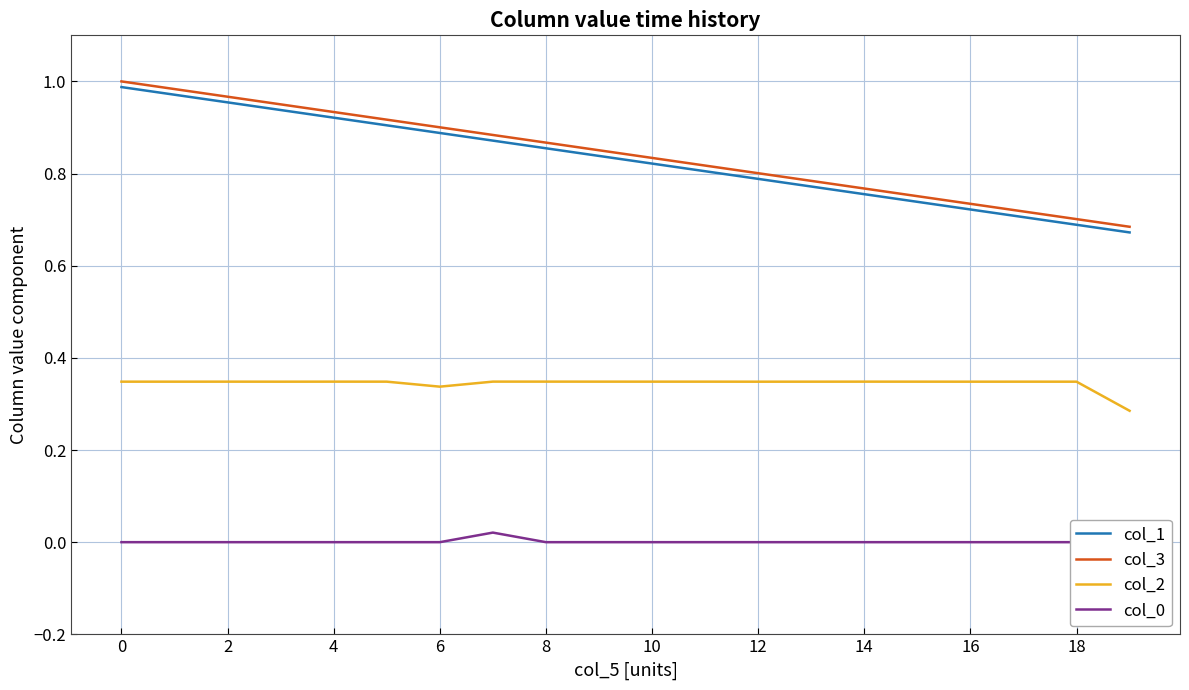

True or false: col_1 has a value of 1.6 at 4.

False